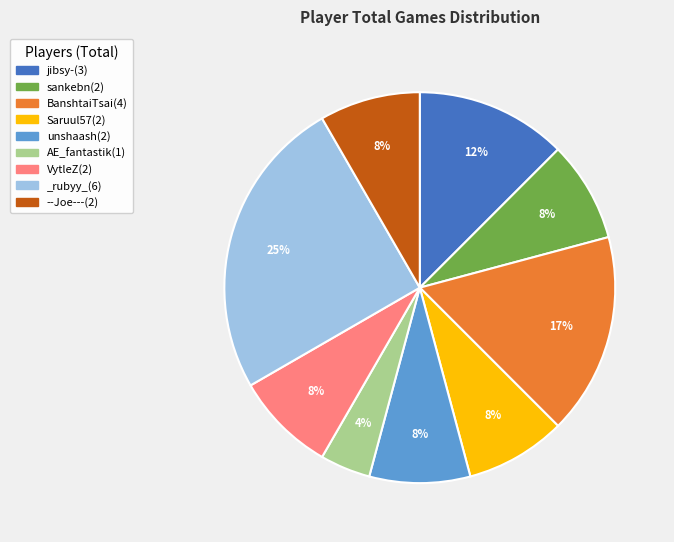

What is the smallest slice in the pie chart?

AE_fantastik